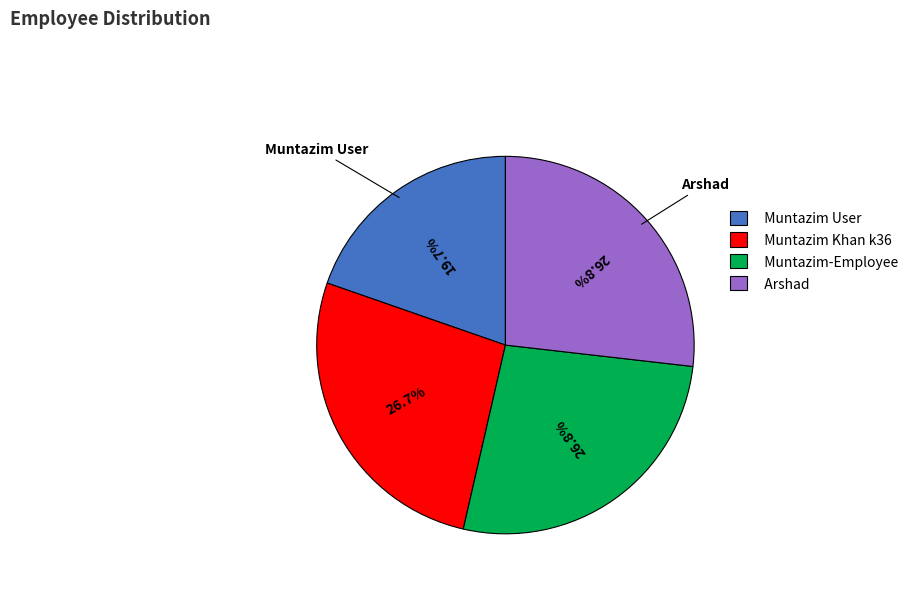

To the nearest percent, what is the difference between the largest and smallest slice percentages?

7%